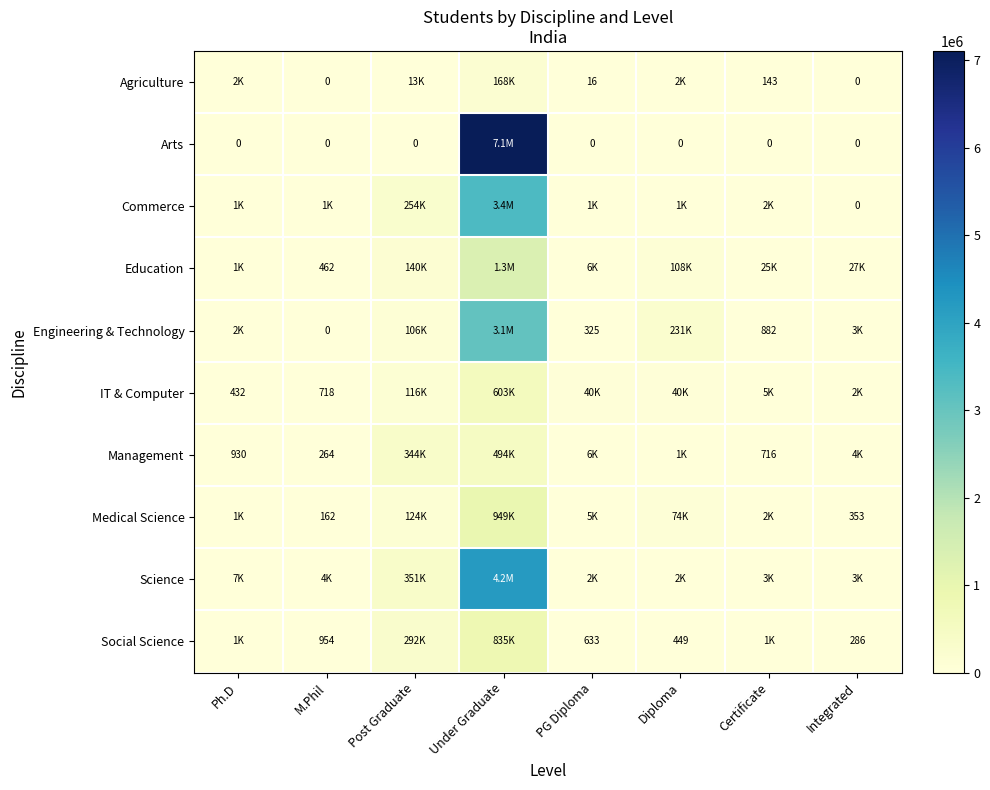

The value of Social Science at Integrated is 286. True or false?

True